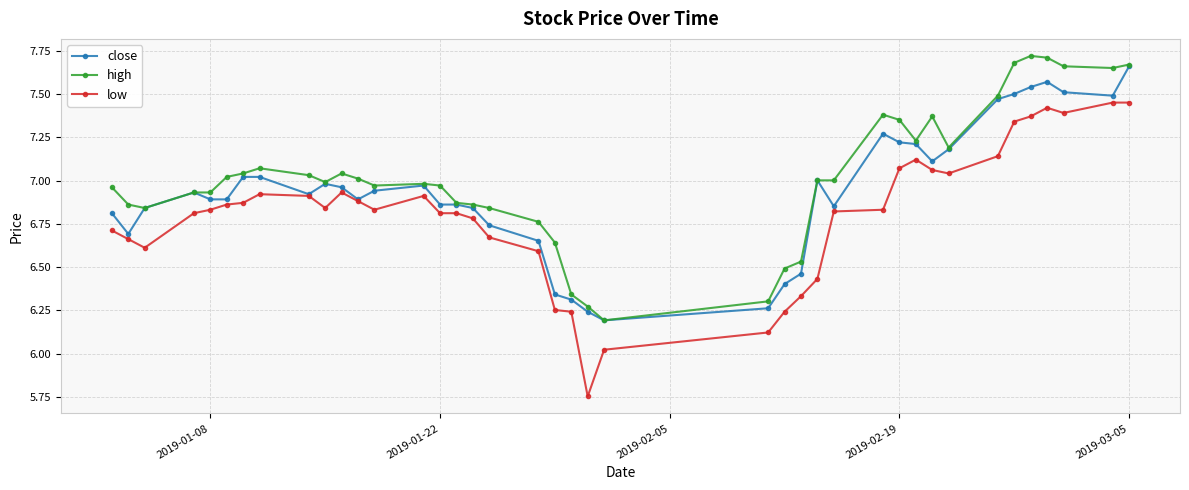

List the series in order of their overall mean, lowest first.

low, close, high